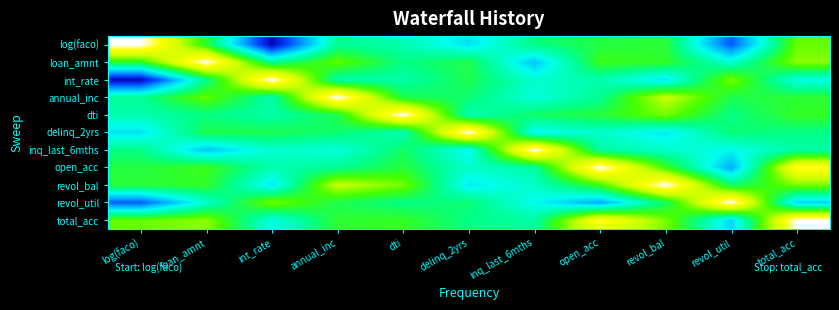

Which has a higher value, total_acc or log(faco)?

log(faco)